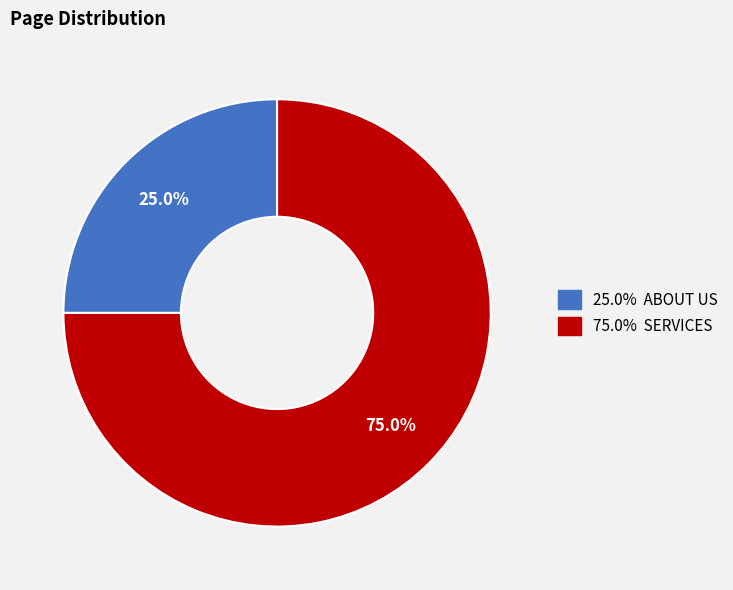

Count the number of slices in the pie.

2